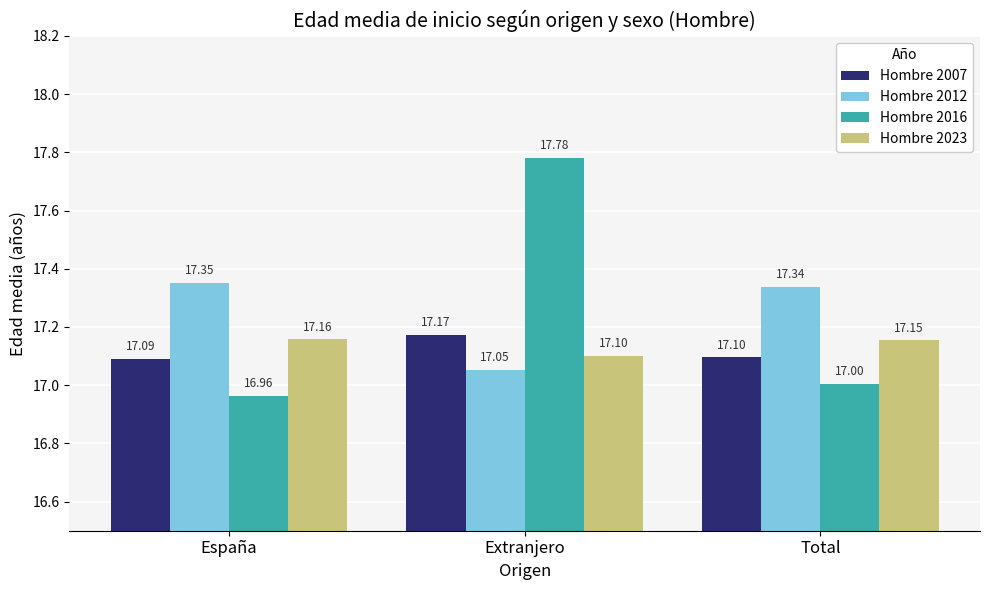

Which category has the highest value across all series?

Extranjero